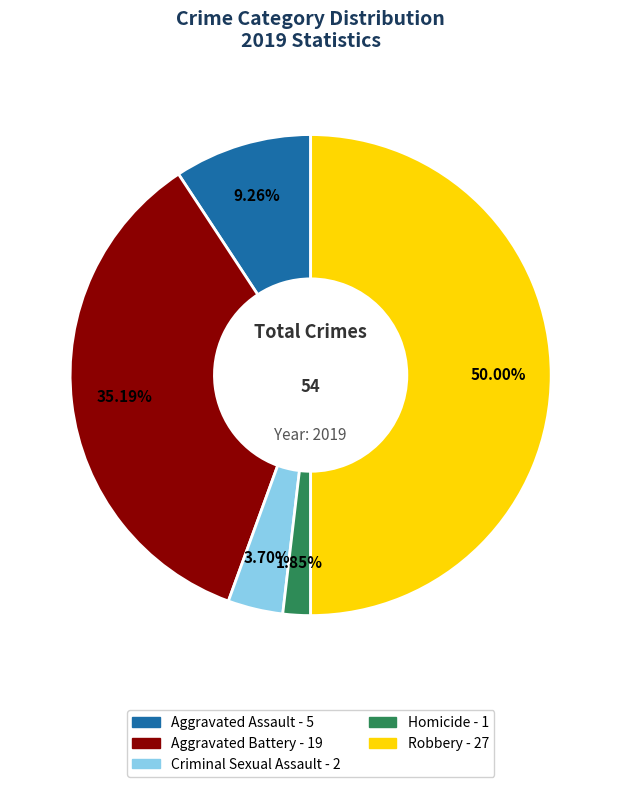

To the nearest percent, what is the average slice percentage?

20%